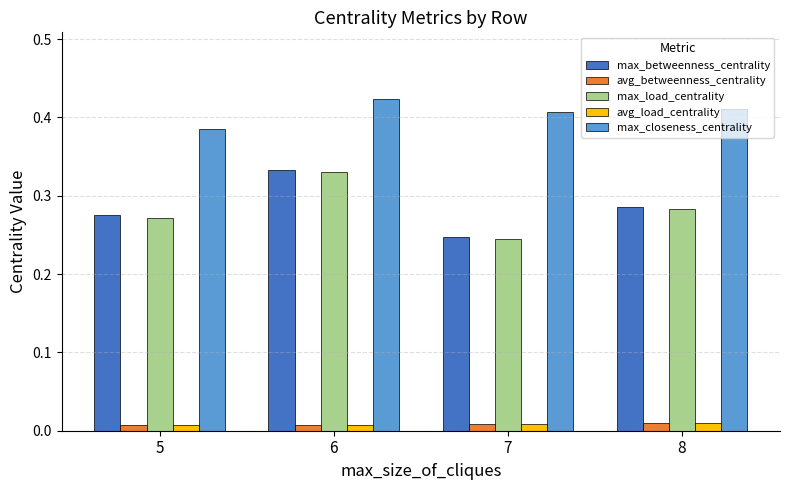

At which label is max_load_centrality closest to 0?

7